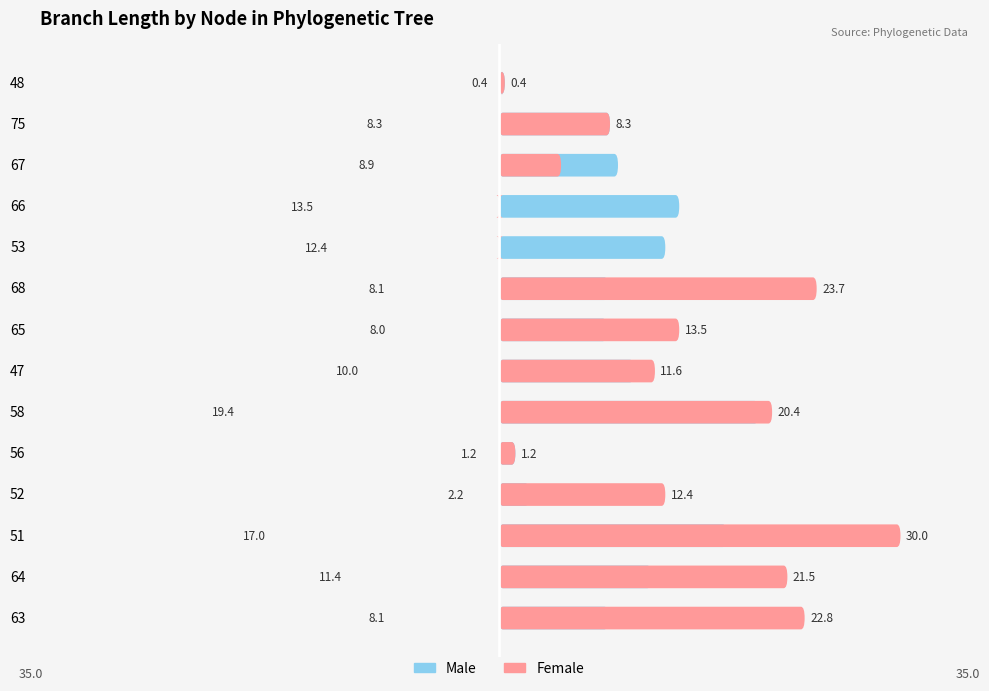

What value does the Male series have at 52?

-2.2